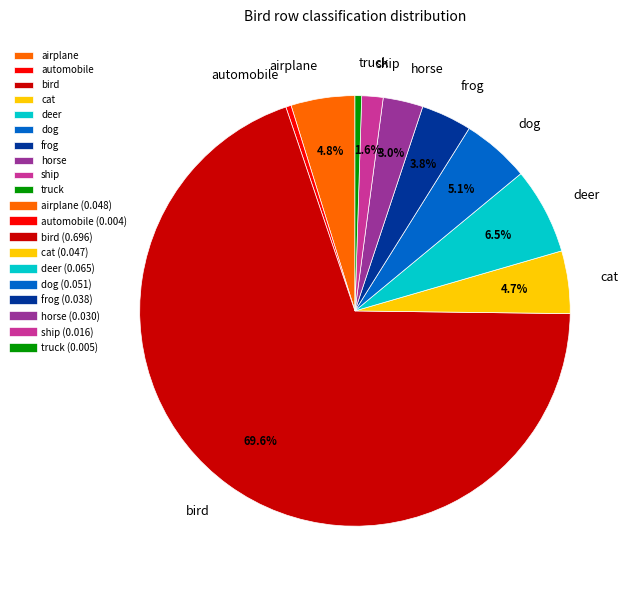

Is it true that bird is 70% of the pie?

True